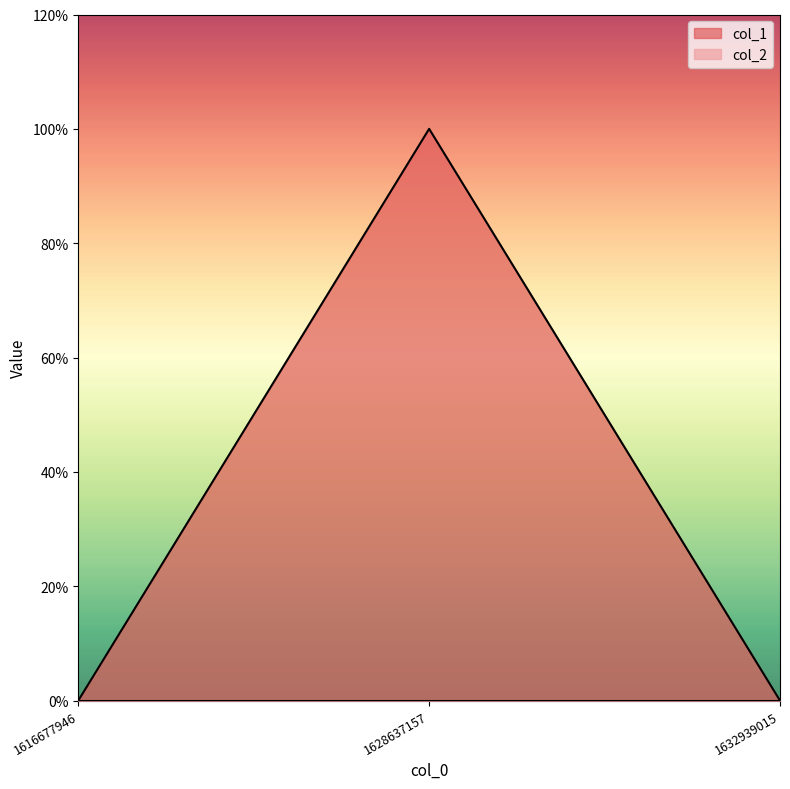

The value at 1632939015 is 0. True or false?

True